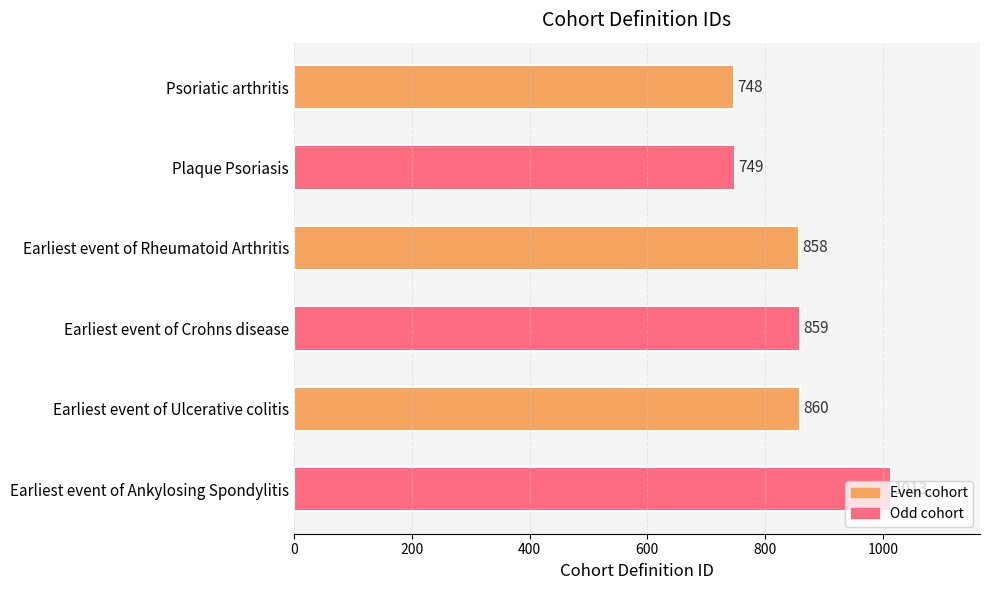

True or false: the data shows 859 at Earliest event of Crohns disease.

True